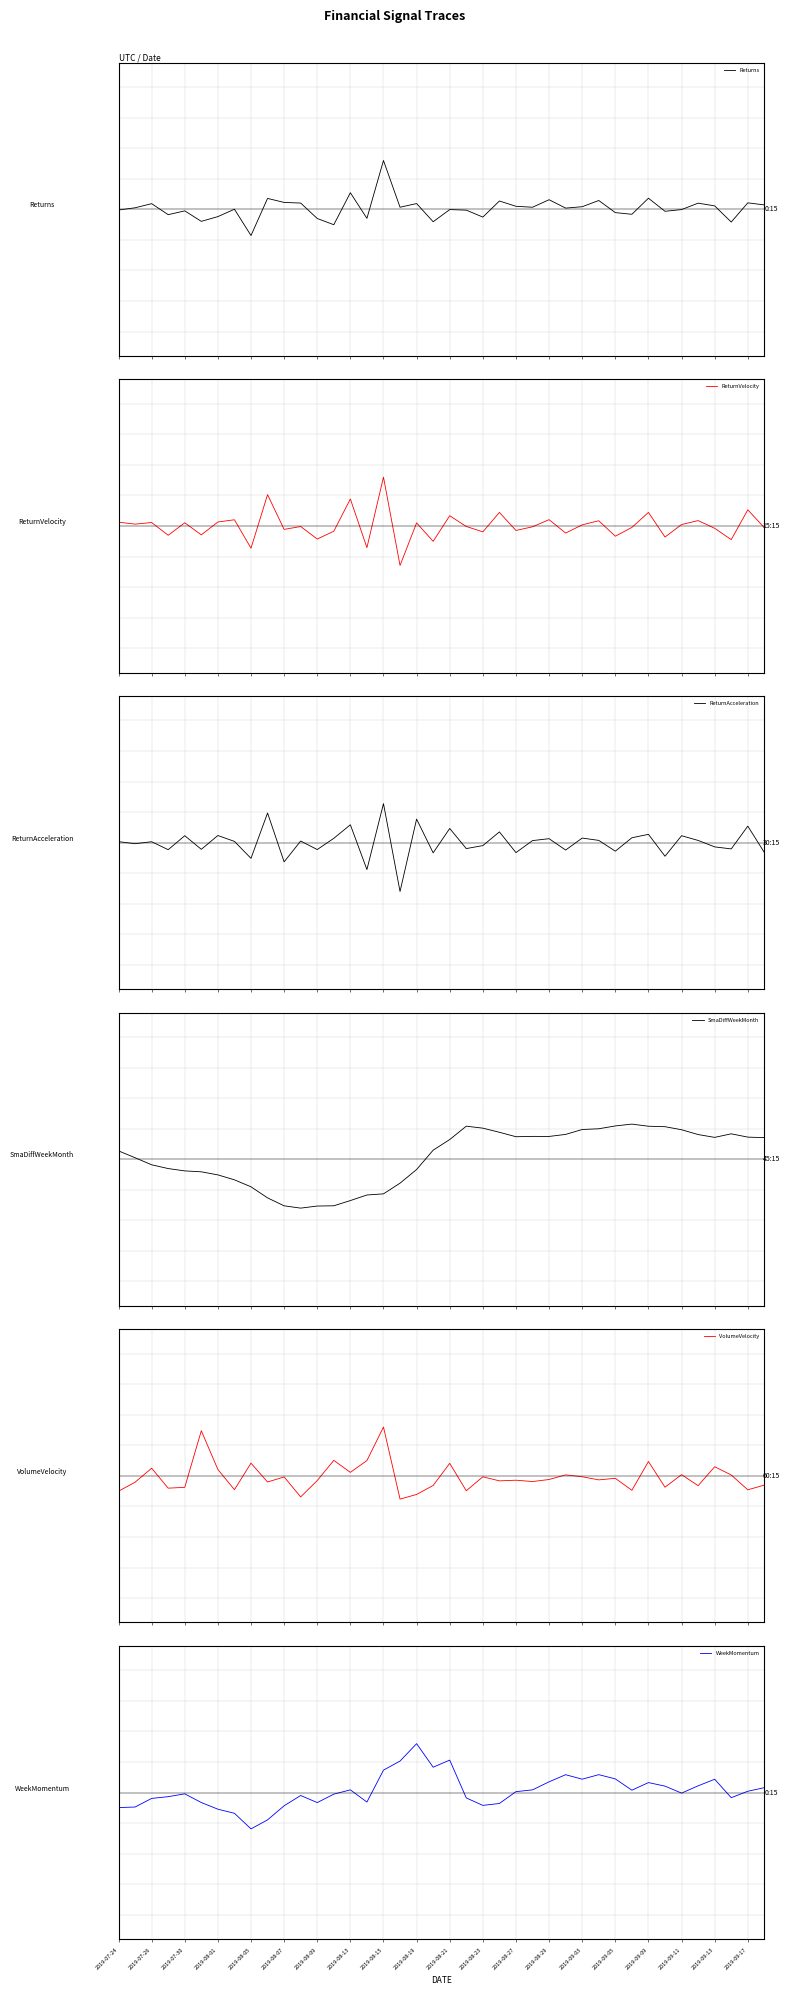

How many interior local peaks does the ReturnAcceleration series have?

15